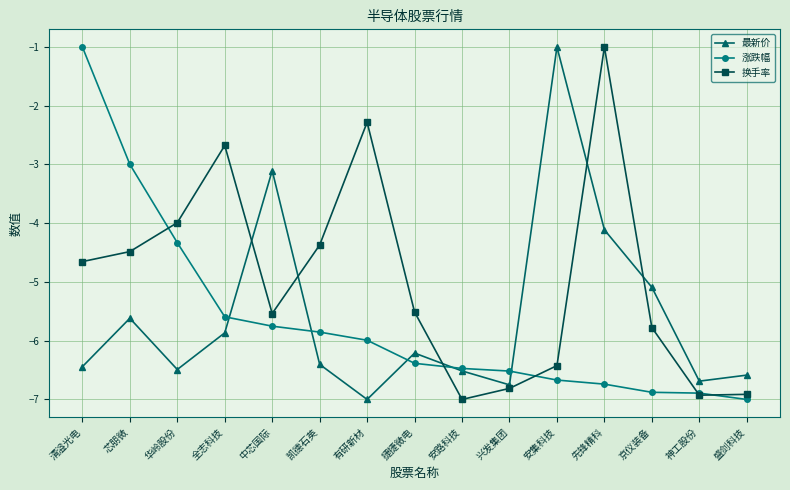

What is the total value across all series at 京仪装备?

-17.7